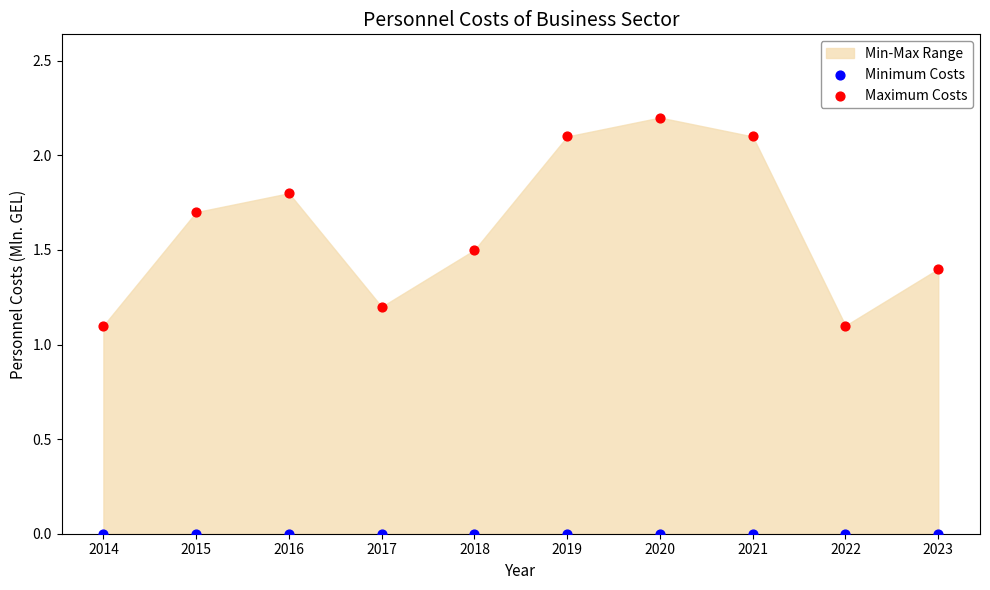

Which series contains the lowest Y value?

Minimum Costs